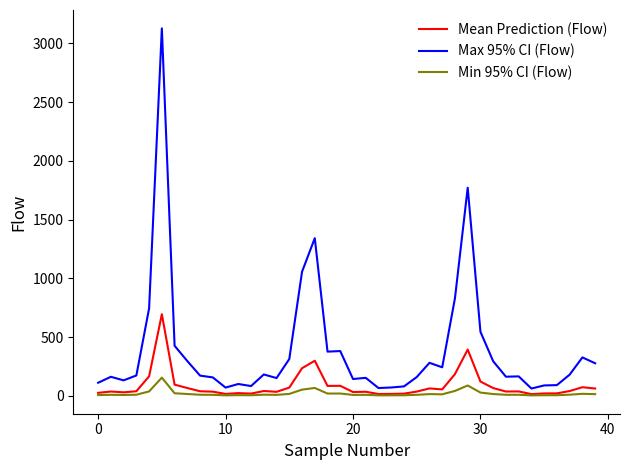

List the series in order of their peak value, highest first.

Max 95% CI (Flow), Mean Prediction (Flow), Min 95% CI (Flow)